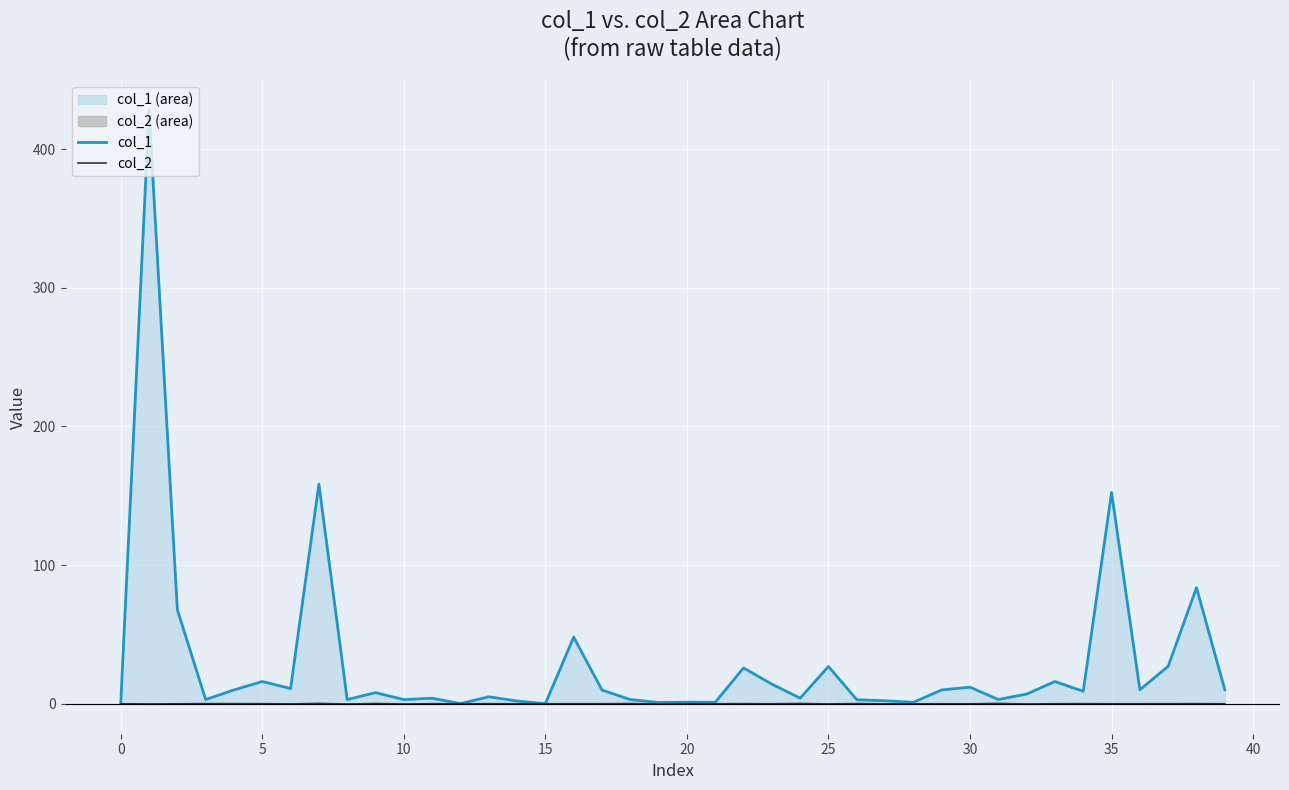

Which series changed the most between 16 and 32?

col_1